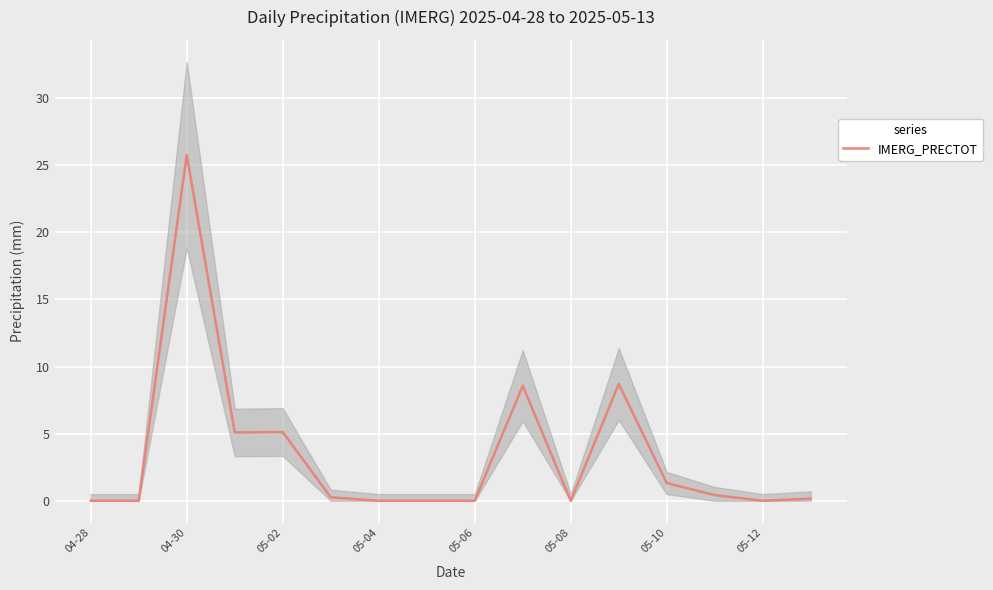

Reading left to right, what are all the values shown in this chart?

0.0	0.0	25.8	5.1	5.1	0.3	0.0	0.0	0.0	8.6	0.0	8.7	1.3	0.4	0.0	0.2